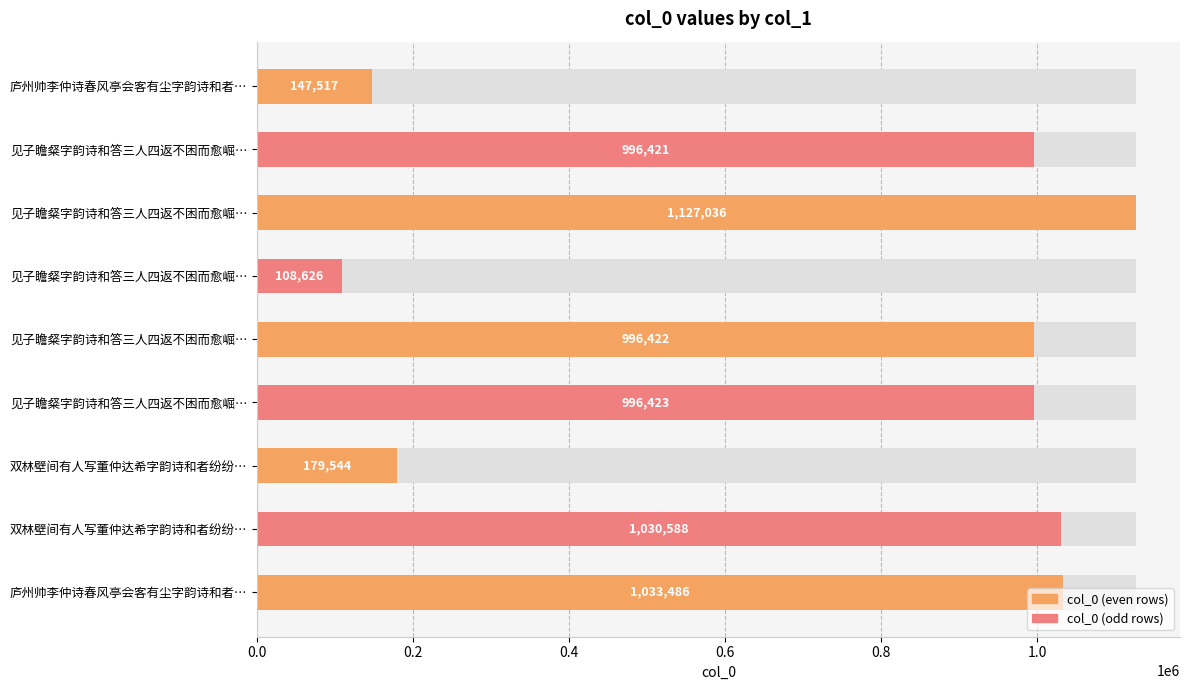

Read the value at 见子瞻粲字韵诗和答三人四返不困而愈崛…, to the nearest 50.

1127050